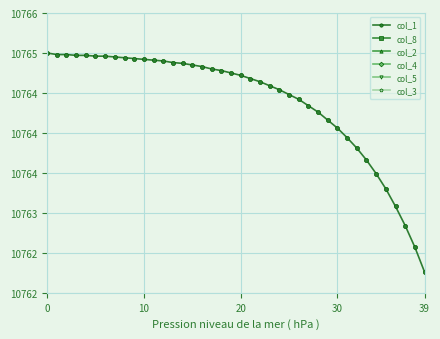

The value of col_5 at 6 is -0.1. True or false?

False